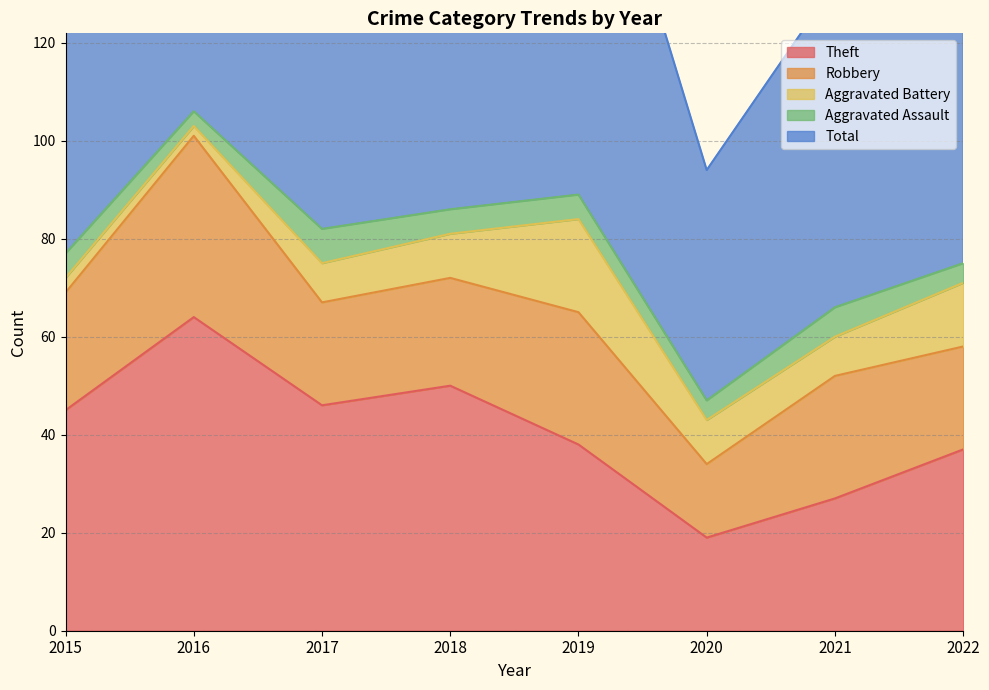

At which label does Robbery first exceed 24?

2016